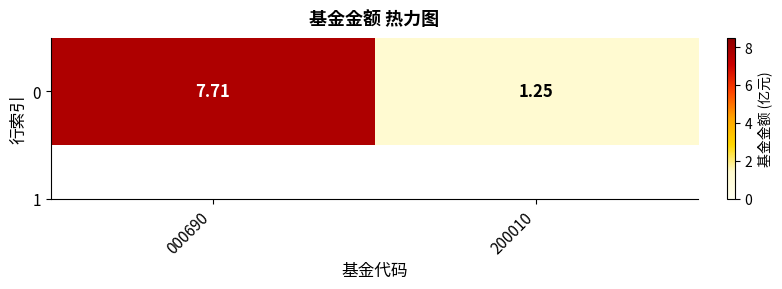

What is the sum of the values at 000690 and 200010?

9.0